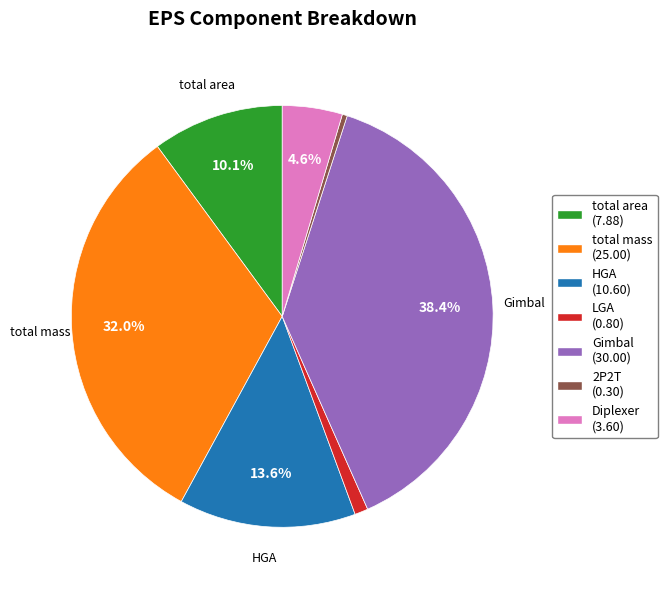

How many slices are in this pie chart?

7